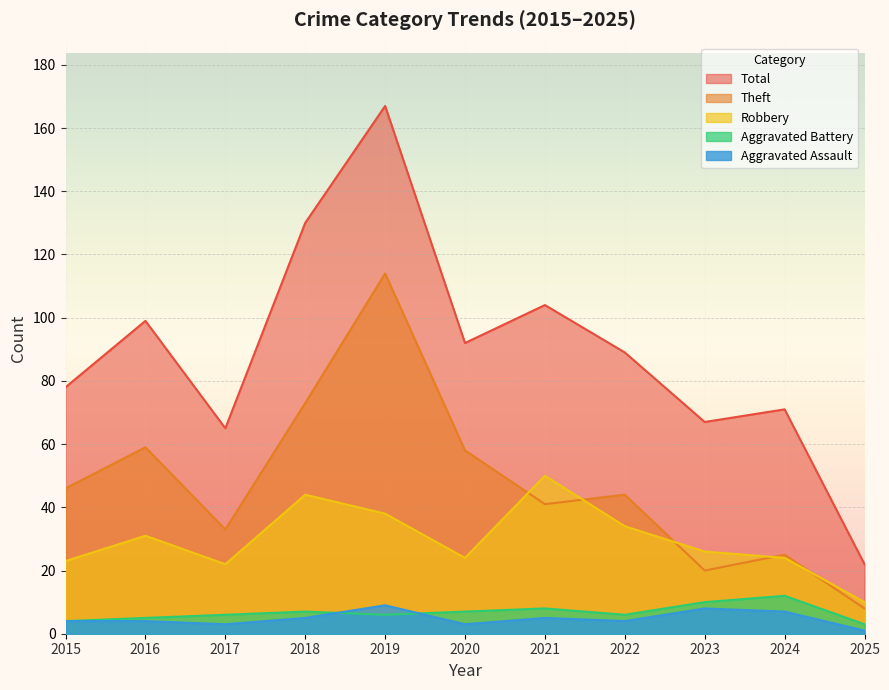

Which series has the widest spread of values?

Total